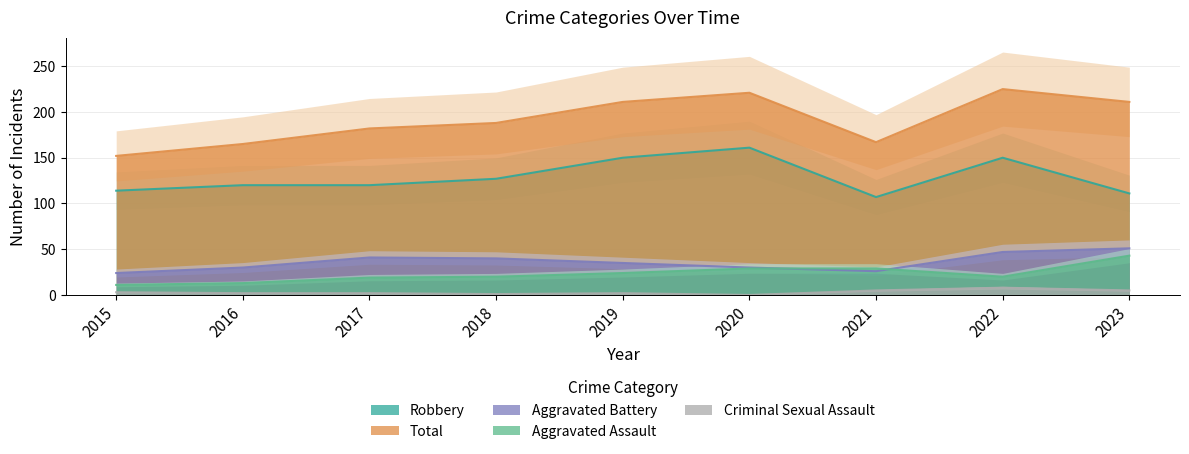

What is the highest value of the Total series?

225